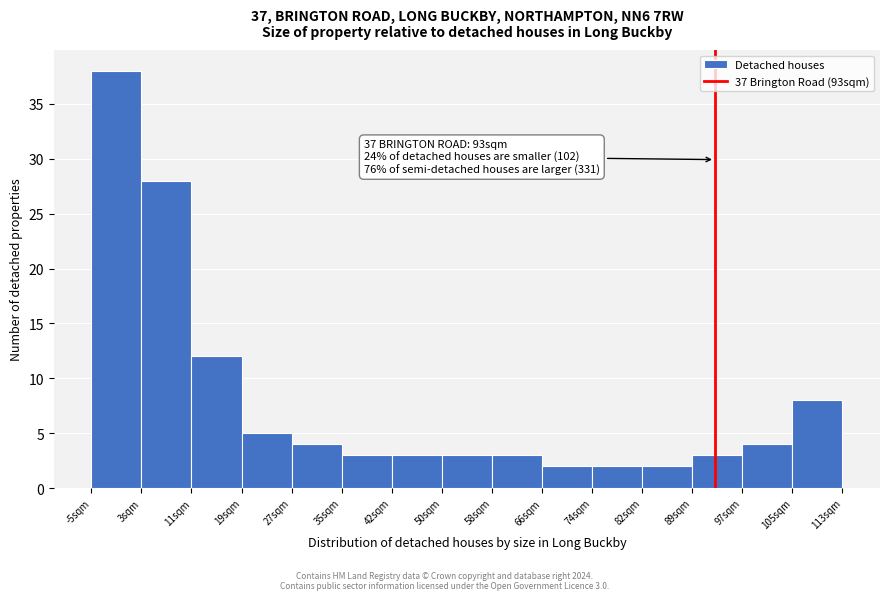

Which range on the x-axis has the tallest bar?

-5 to 3